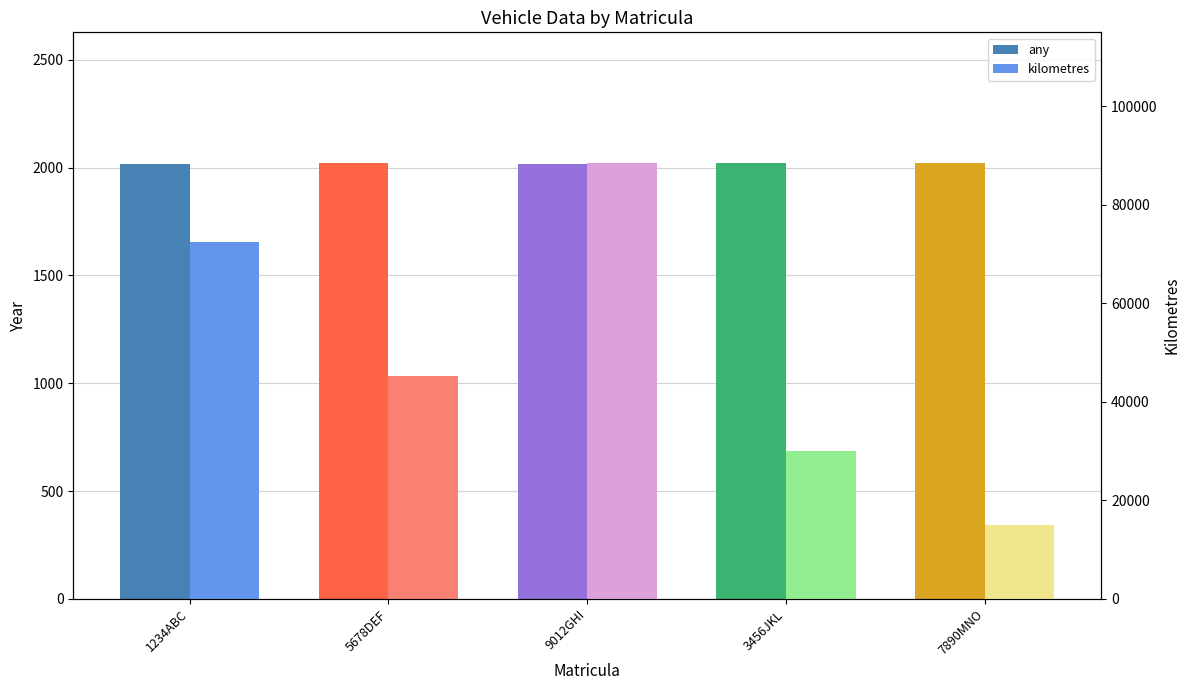

Between 5678DEF and 1234ABC, which is larger?

5678DEF